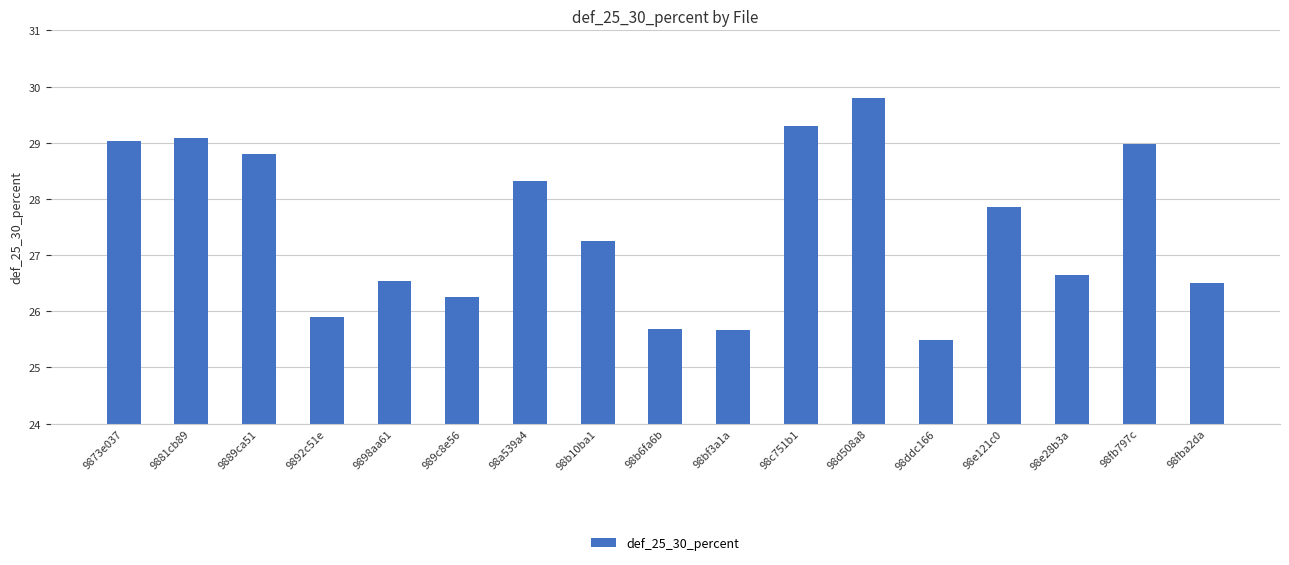

What position from the right is 98bf3a1a?

8